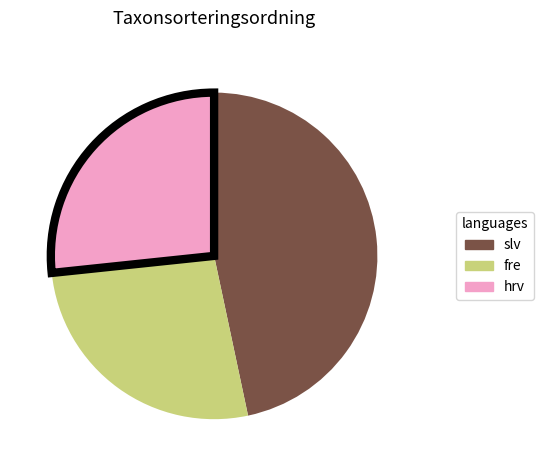

Is the sum of slv and hrv greater than half?

Yes